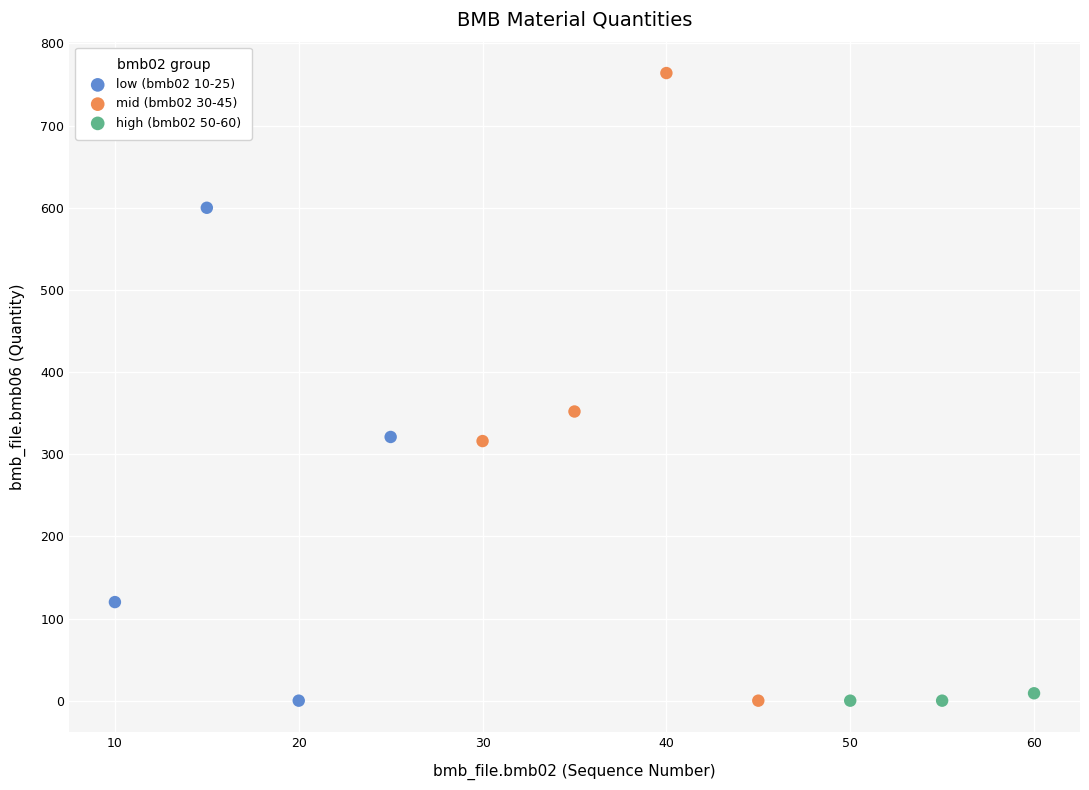

Which series has the widest spread of Y values?

mid (bmb02 30-45)